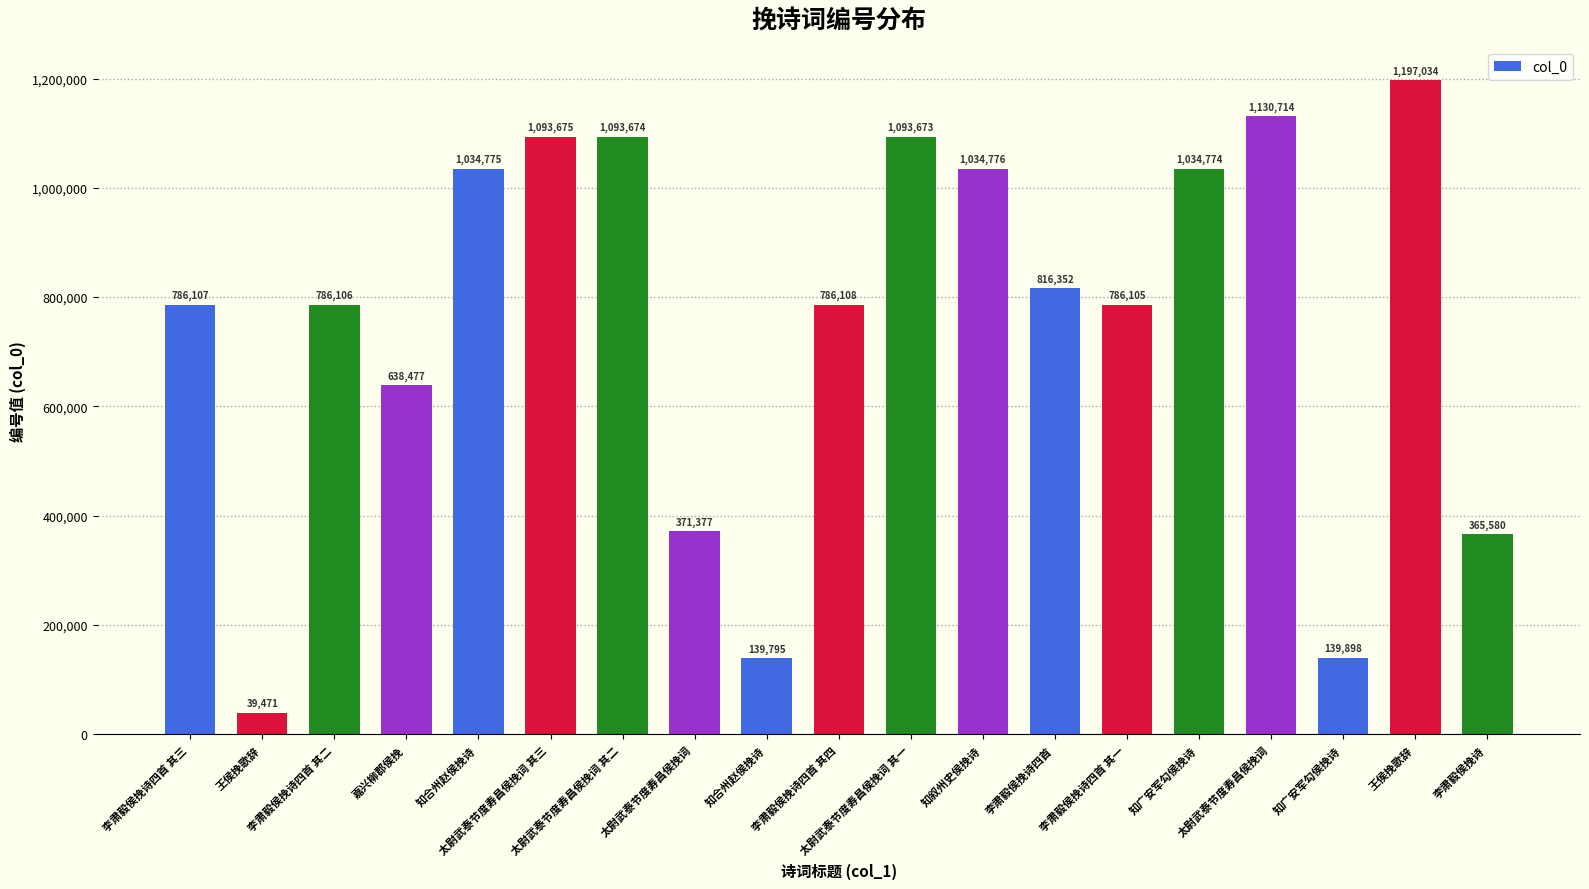

Are the bars grouped side by side (vs. stacked)?

No